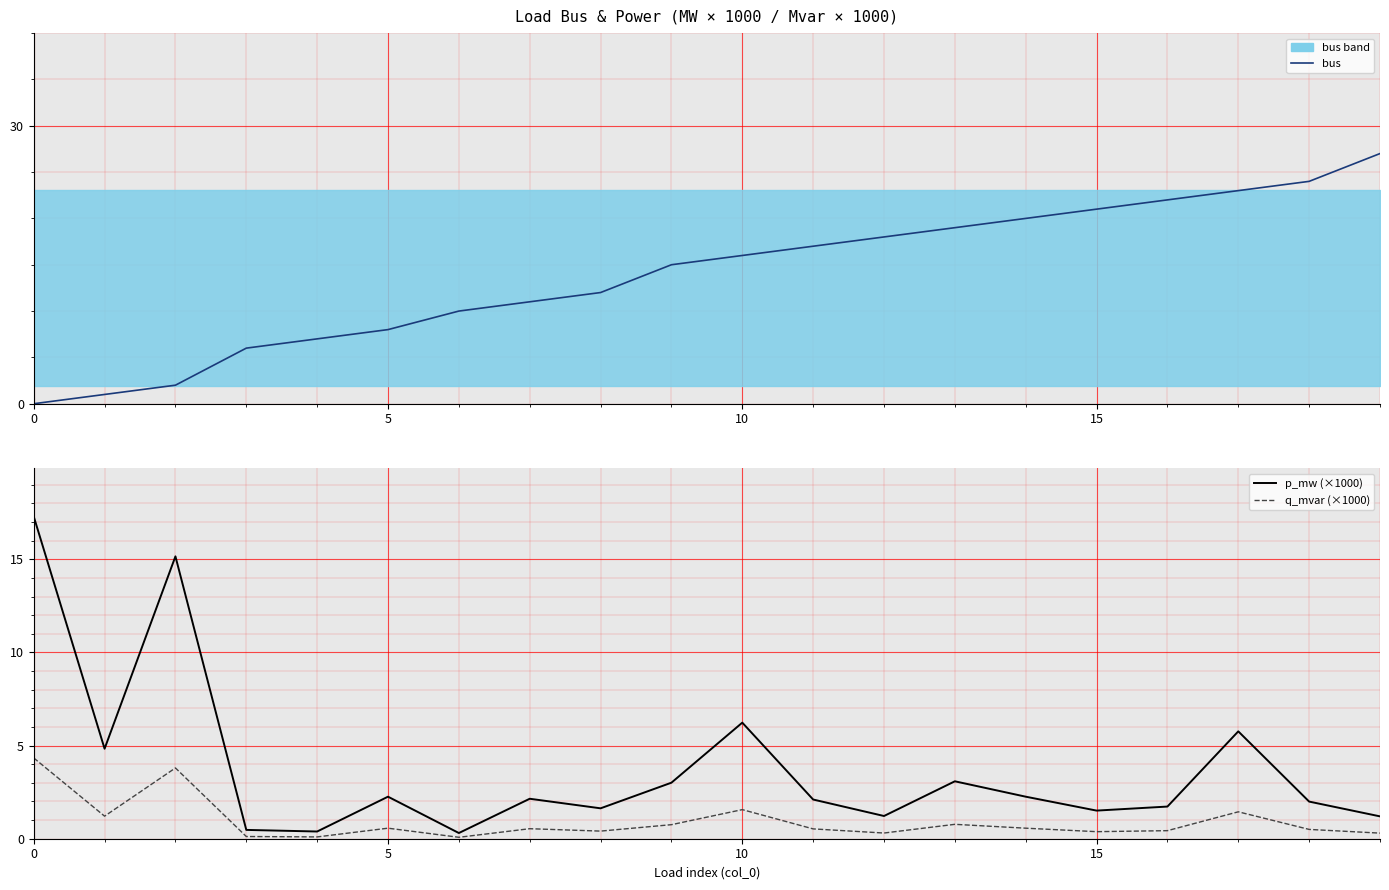

How many lines are shown in the chart?

3